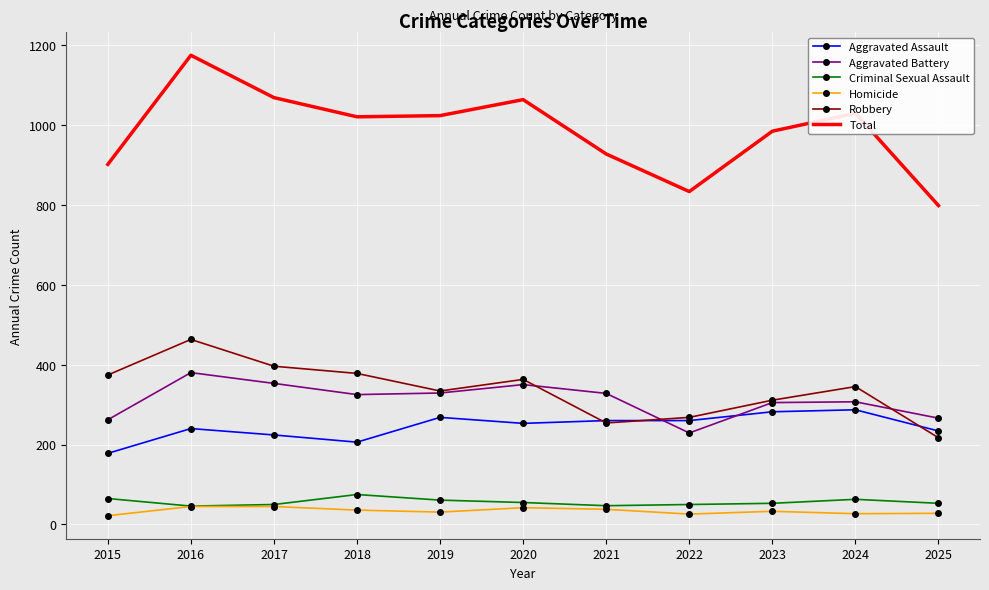

Is it true that Total equals 1068 at 2017?

True